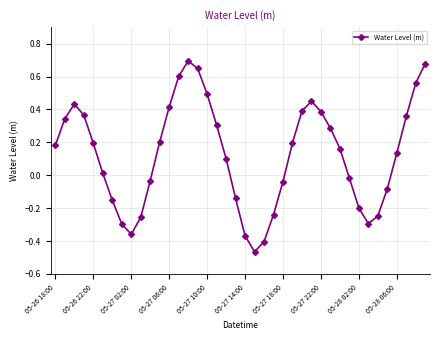

True or false: there are more than 2 points higher than both neighbors.

True